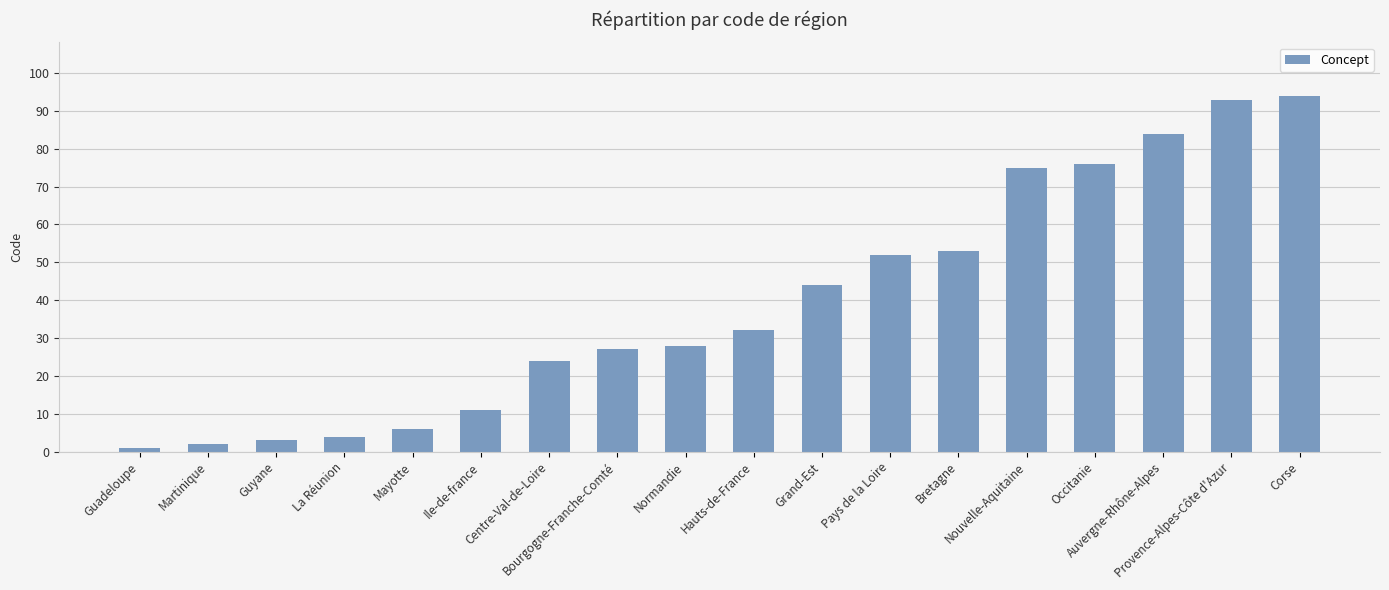

What is the ratio of the value at Pays de la Loire to the value at Hauts-de-France?

1.6